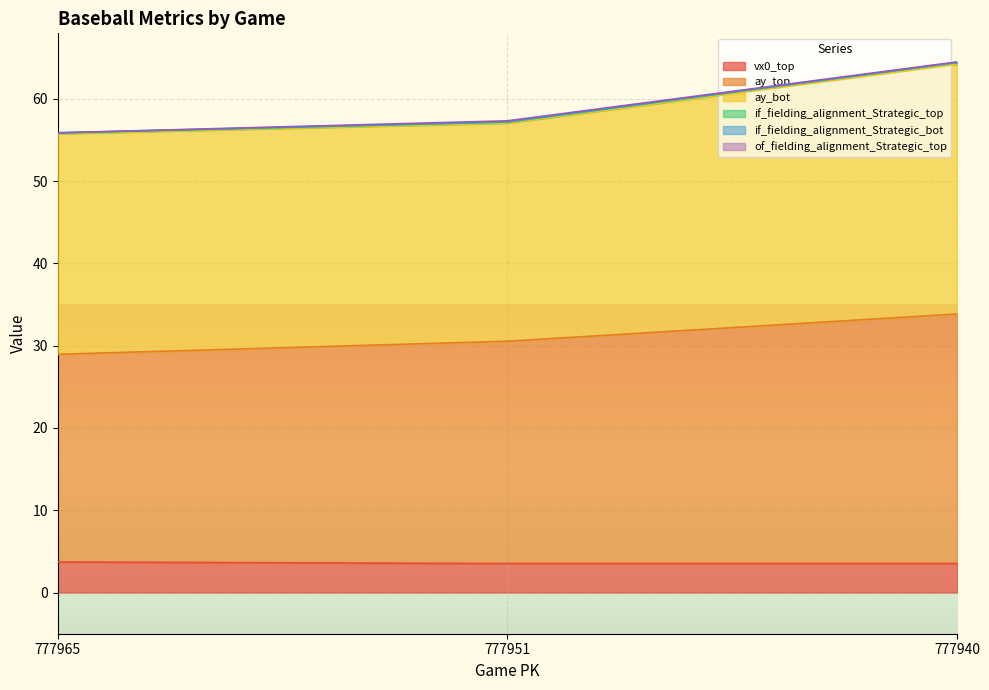

The vx0_top series shows 3.7 at 777965. True or false?

True